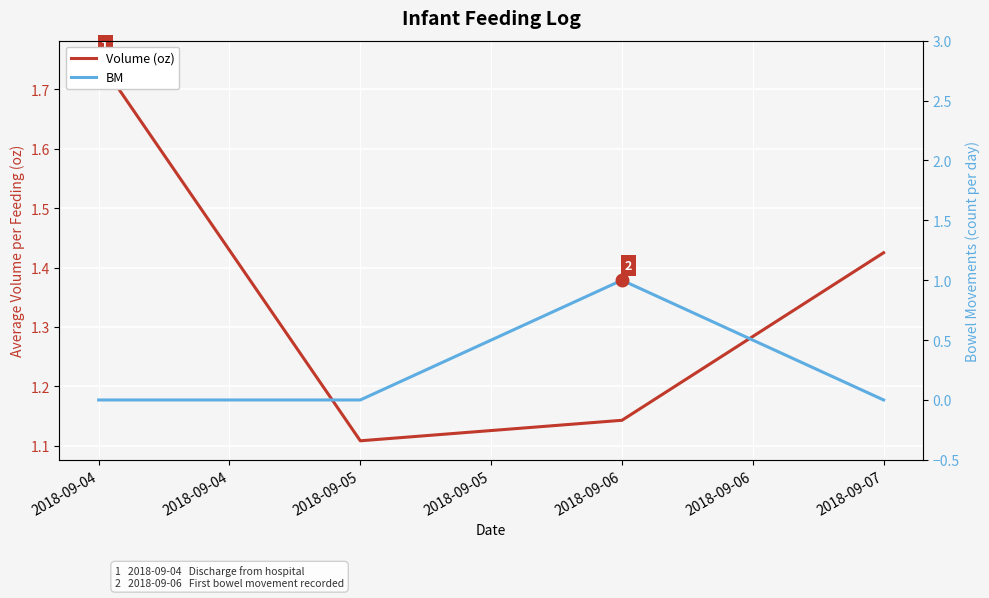

What is the sum of all BM values?

1.0